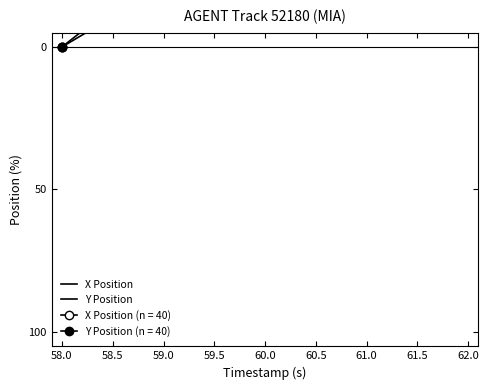

How many values in the X Position series are below 46?

20